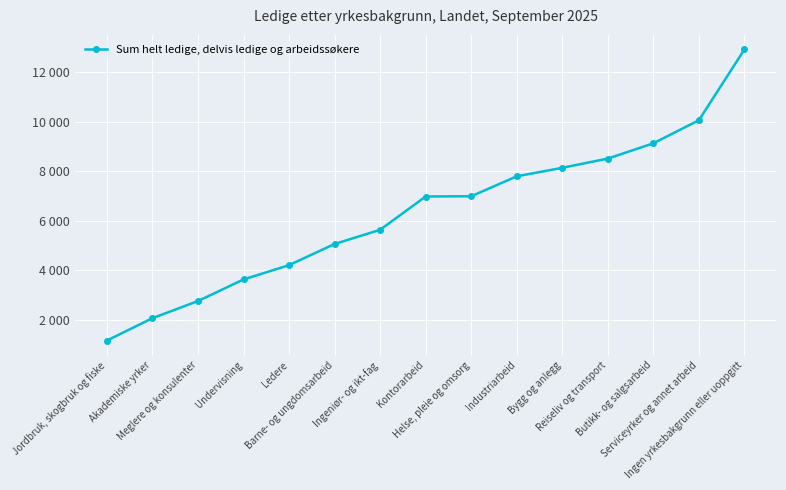

Does the chart have visible grid lines?

Yes